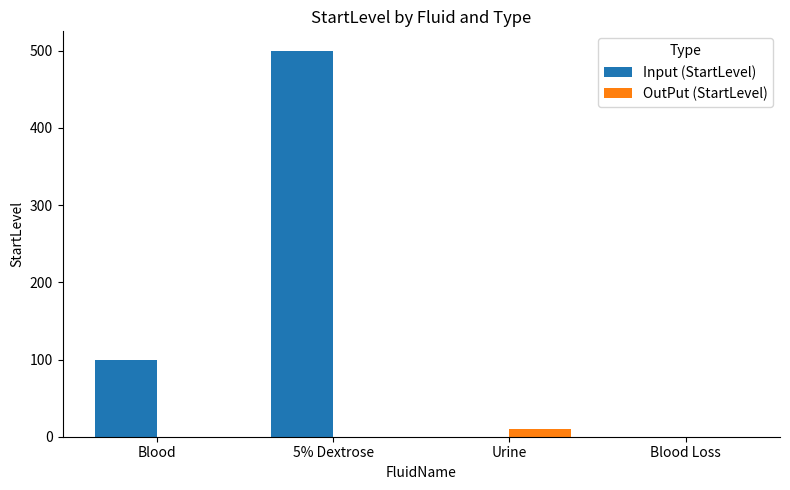

At which category is the sum across all series the highest?

5% Dextrose